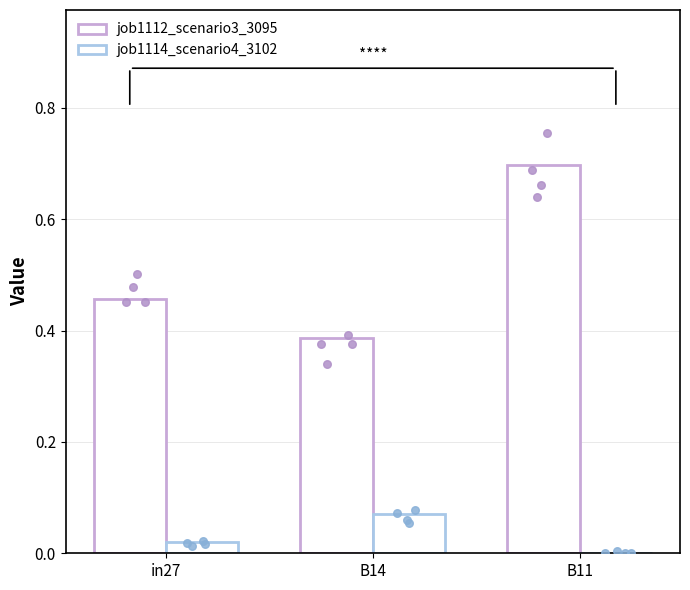

Which series has the widest spread of Y values?

job1112_scenario3_3095